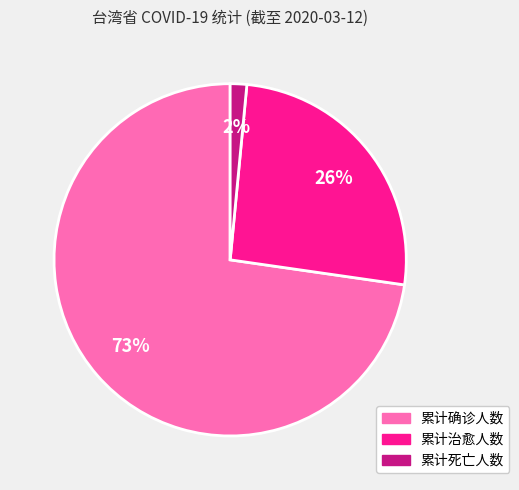

To the nearest percent, what is the average slice percentage?

33%